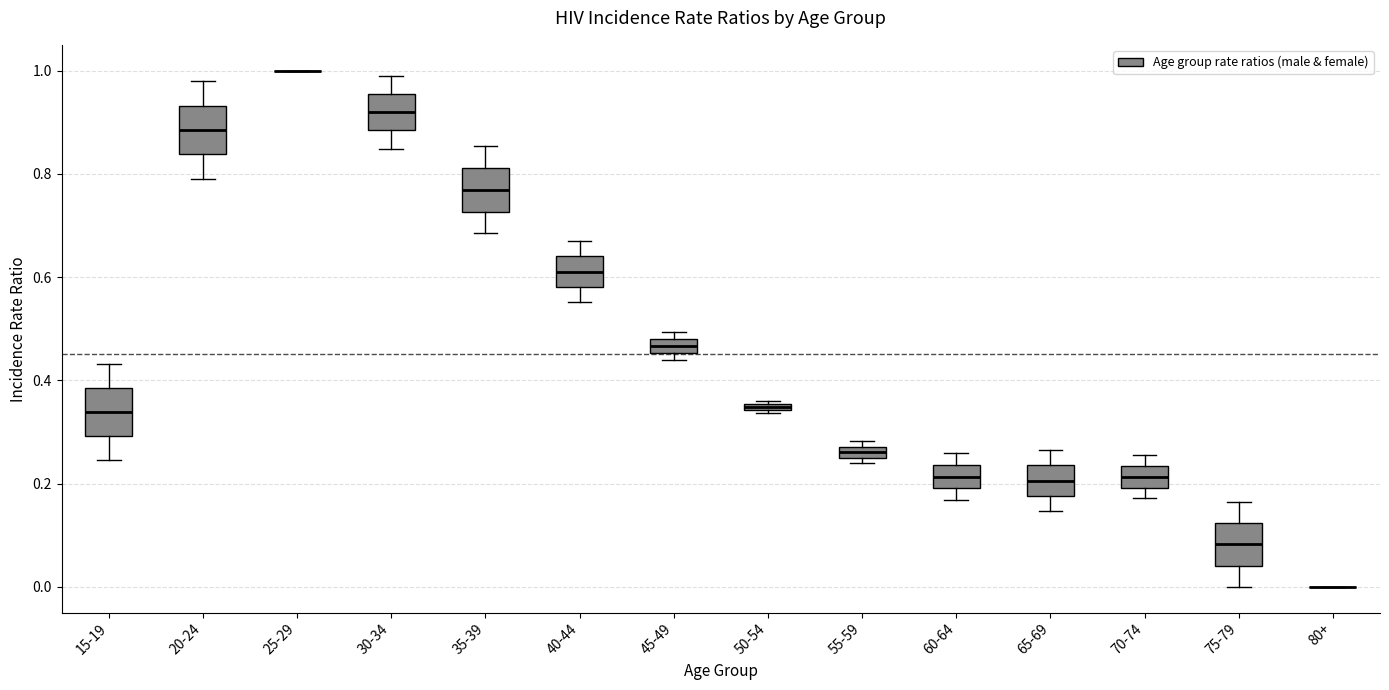

Where is the upper edge of the box for 20-24 on the y-axis? The values are not printed on the chart, so give them approximately, as read against the axis.

0.94